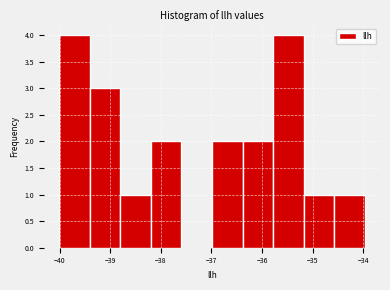

How tall is the bar that spans -38.2 to -37.6 on the x-axis? Neither the bar edges nor the heights are printed on the chart, so give them approximately, as read against the axes.

2